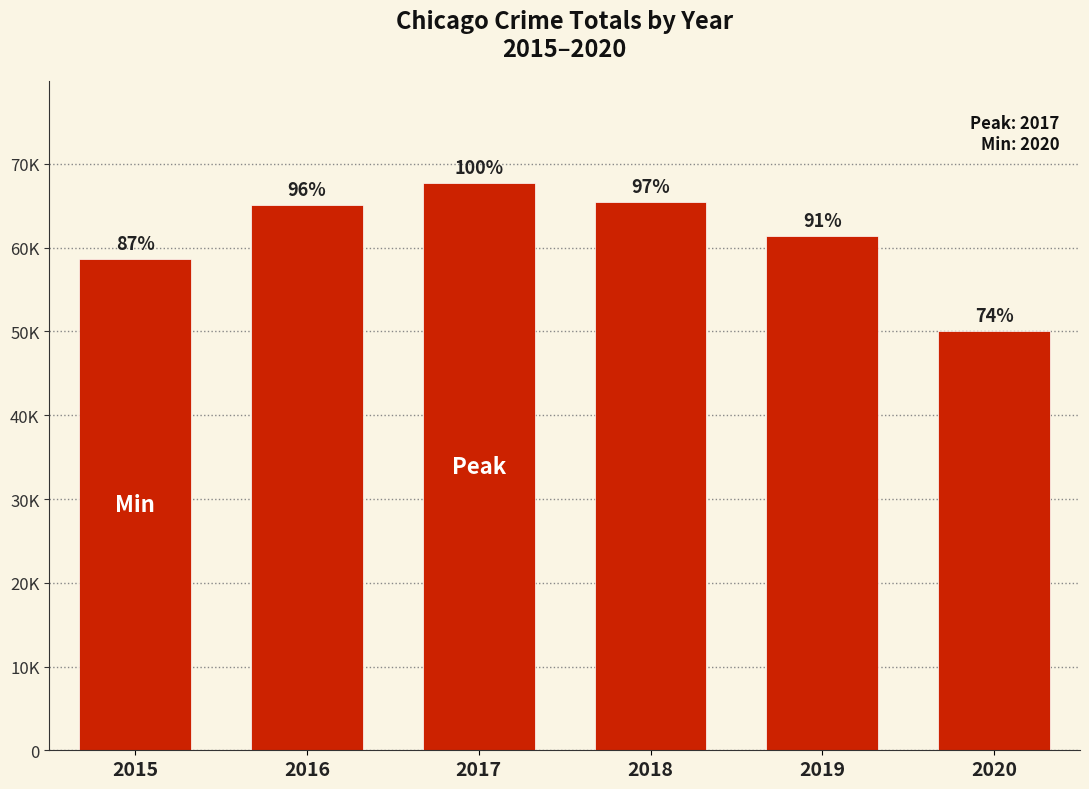

Is it true that the value at 2016 is 113000?

False